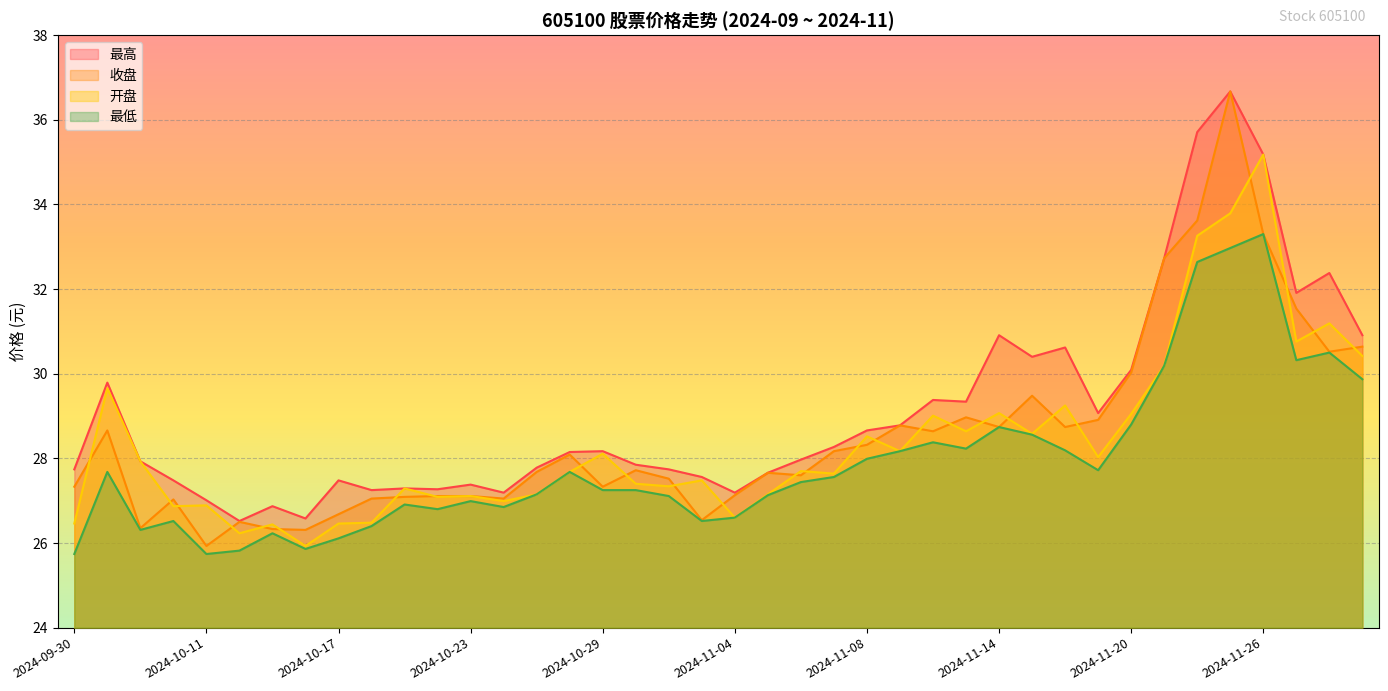

Where does the 收盘 series first go above 27?

2024-09-30